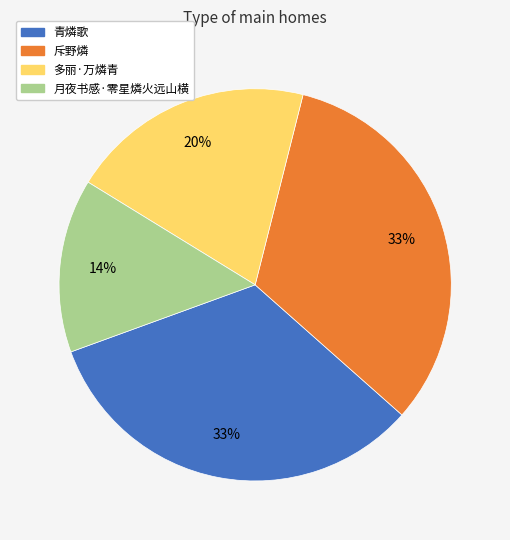

What percentage is the 月夜书感·零星燐火远山横 slice, to the nearest percent?

14%